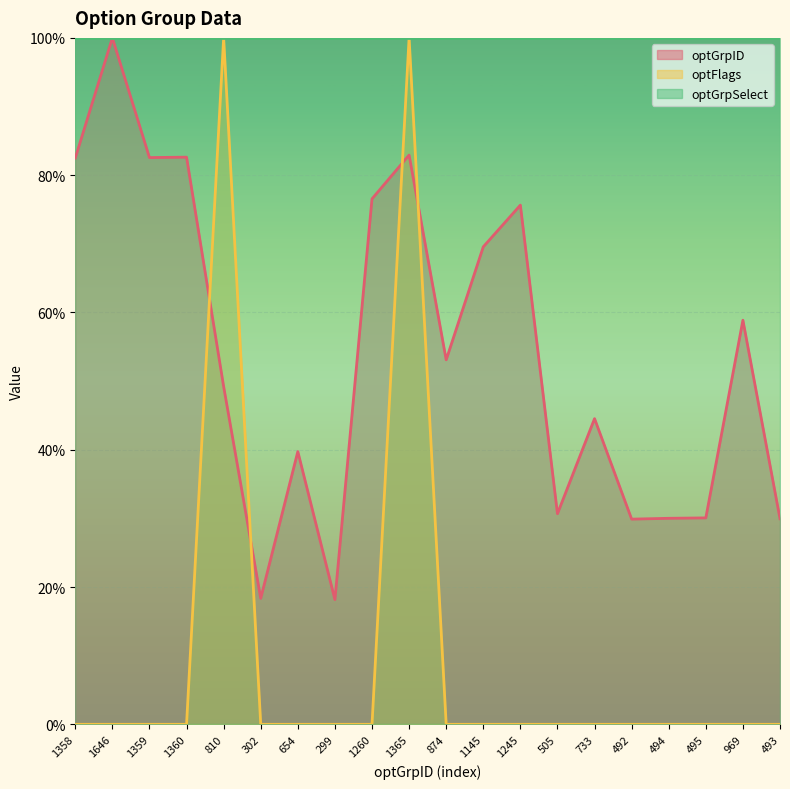

How many interior local peaks does the optGrpID series have?

7